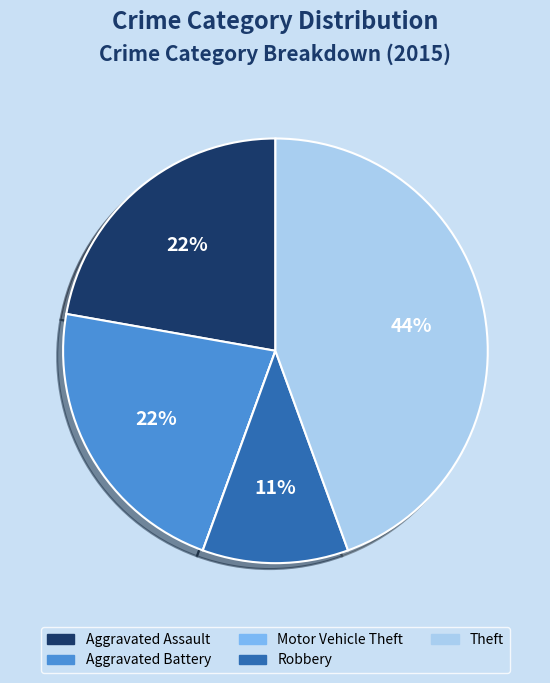

What is the ratio of the value at Aggravated Assault to the value at Aggravated Battery?

1.0